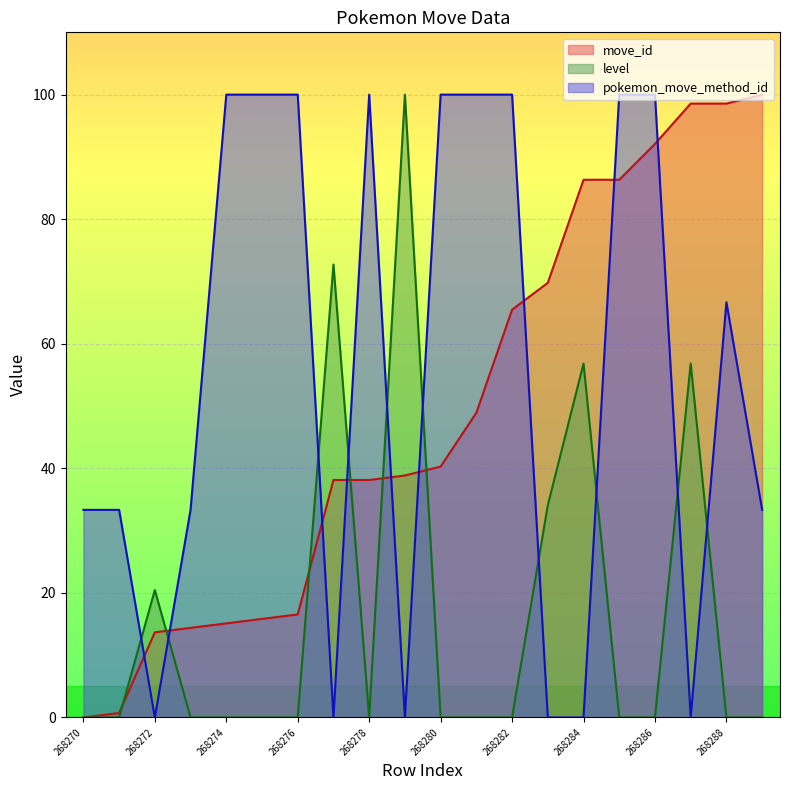

Is the value of pokemon_move_method_id at 268271 greater than the value of move_id at 268275?

Yes